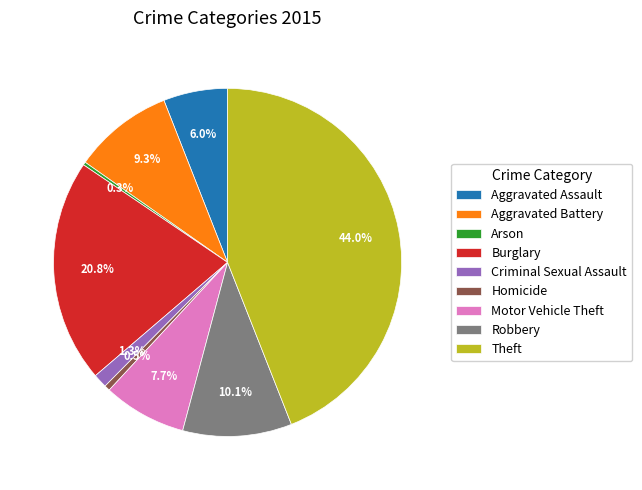

To the nearest percent, what is the average slice percentage?

11%